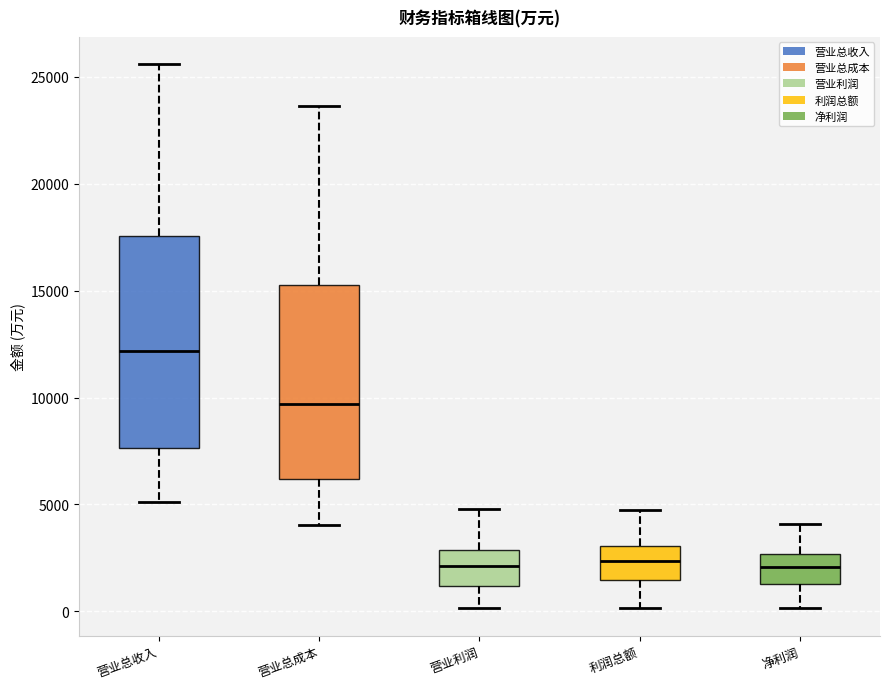

Which box has the highest median line?

营业总收入